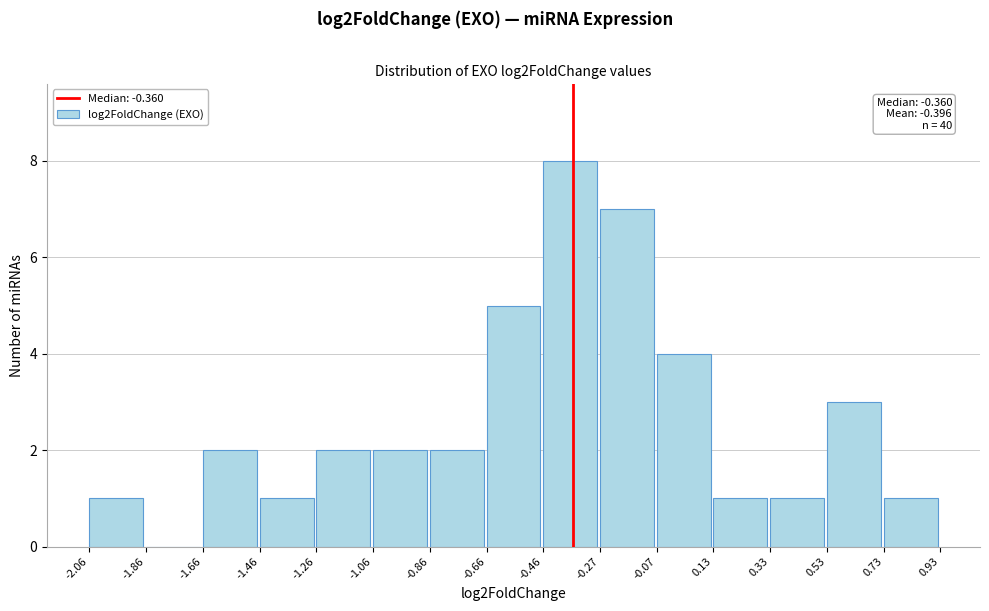

Over which range of the x-axis is the bar tallest?

-0.46 to -0.27